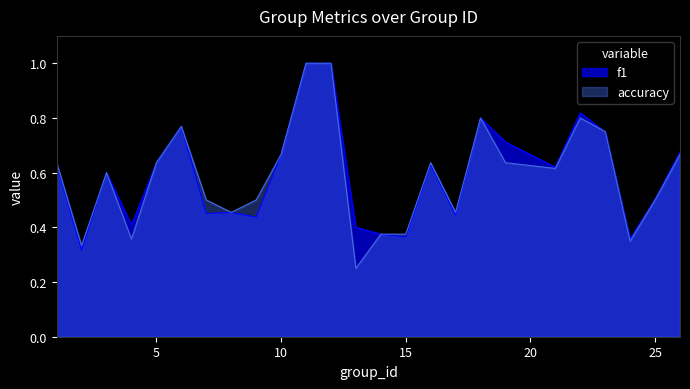

Which category has the highest value in the accuracy series?

11